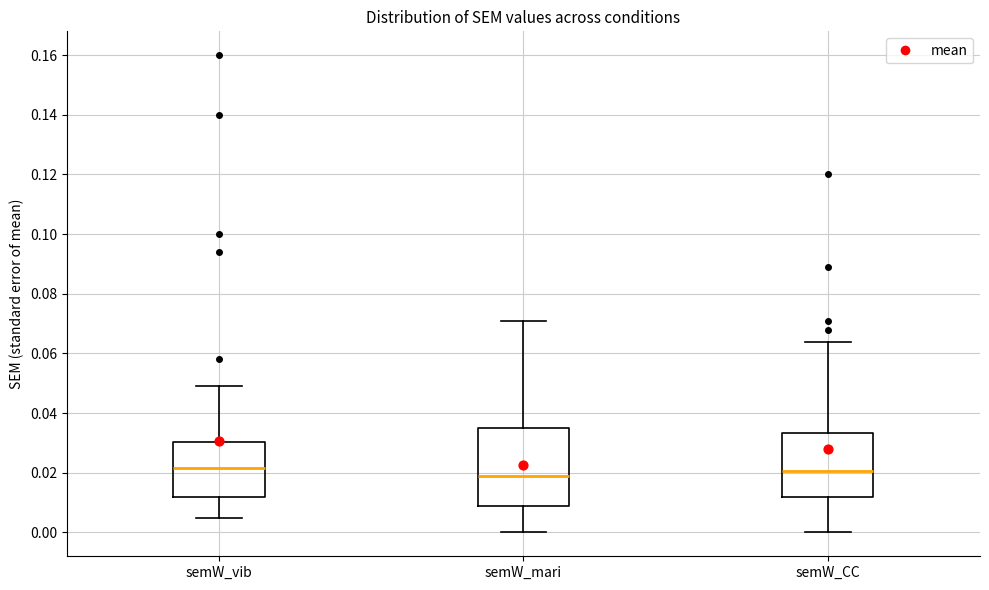

Reading left to right, read every box against the y-axis: the position of its median line, the range the box covers, and the ends of its whiskers. The values are not printed on the chart, so give them approximately, as read against the axis.

semW_vib: median 0.022, box 0.012 to 0.030, whiskers 0.006 to 0.050
semW_mari: median 0.020, box 0.010 to 0.036, whiskers 0.000 to 0.072
semW_CC: median 0.020, box 0.012 to 0.034, whiskers 0.000 to 0.064